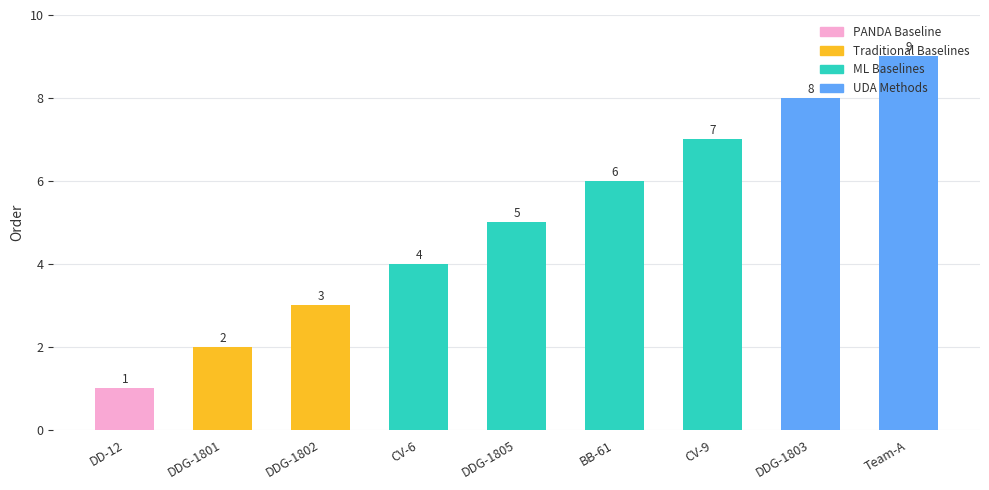

Reading left to right, transcribe all the data shown in this chart.

DD-12=1	DDG-1801=2	DDG-1802=3	CV-6=4	DDG-1805=5	BB-61=6	CV-9=7	DDG-1803=8	Team-A=9